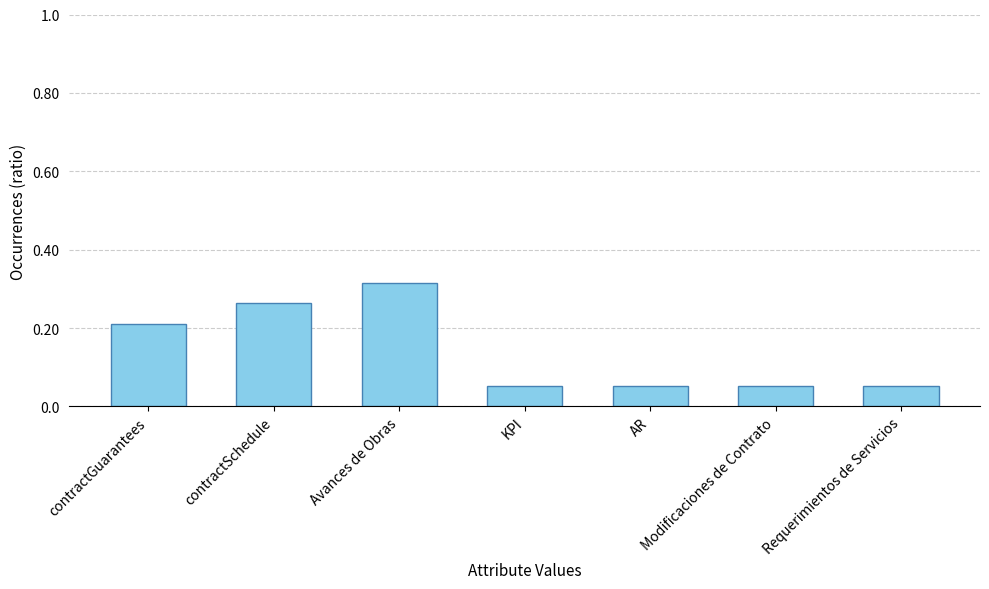

How many values are between 0 and 1?

7